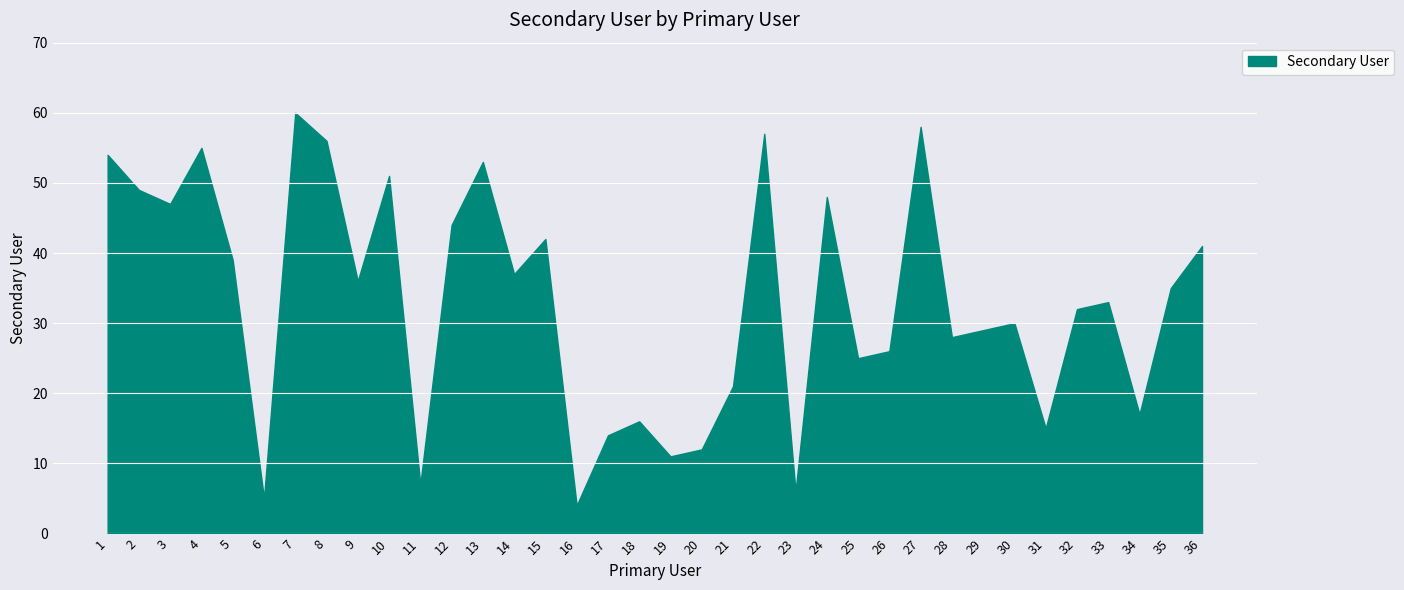

List the labels in order of value, smallest first.

16, 6, 23, 11, 19, 20, 17, 31, 18, 34, 21, 25, 26, 28, 29, 30, 32, 33, 35, 9, 14, 5, 36, 15, 12, 3, 24, 2, 10, 13, 1, 4, 8, 22, 27, 7